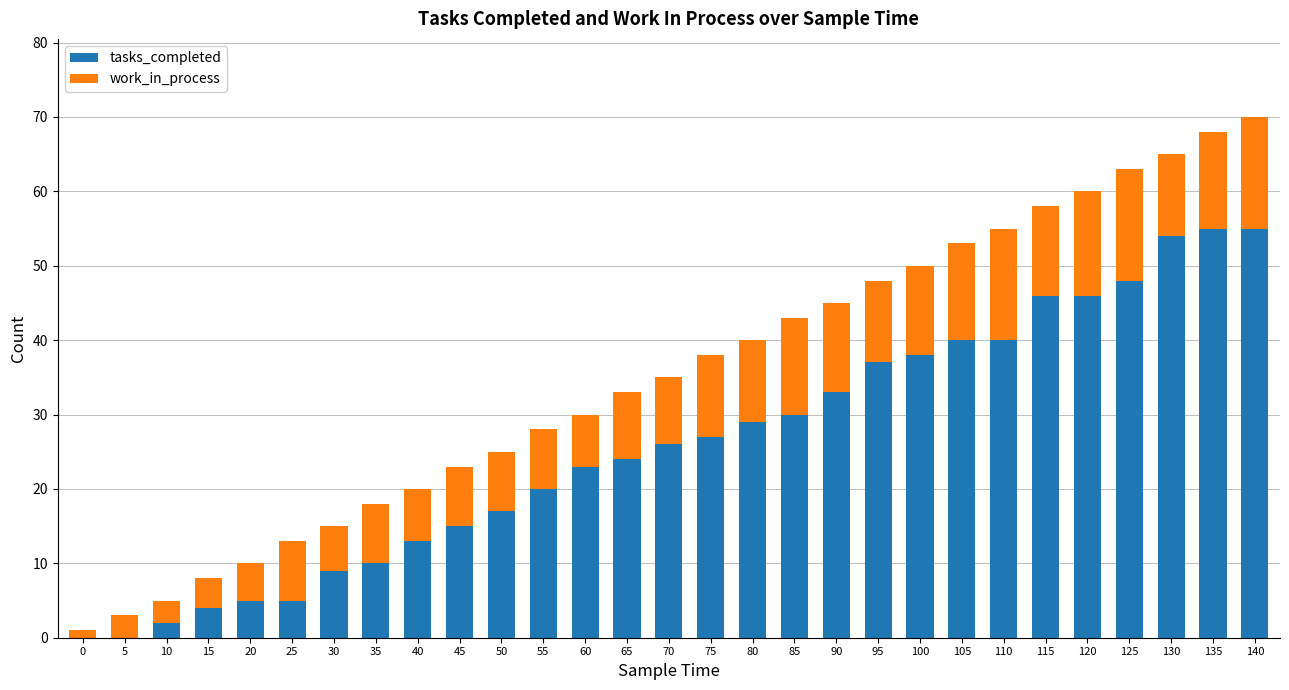

True or false: tasks_completed has a value of 10 at 95.

False